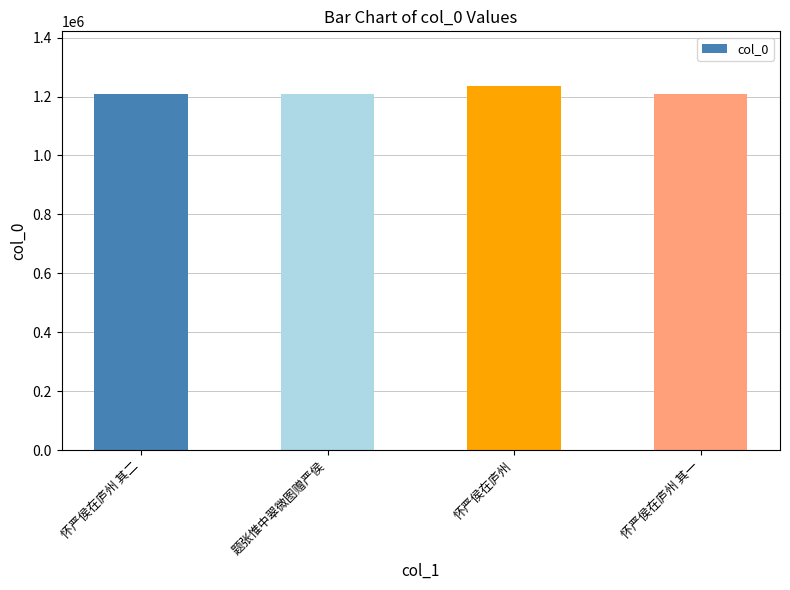

What is the maximum value shown in the chart?

1235992